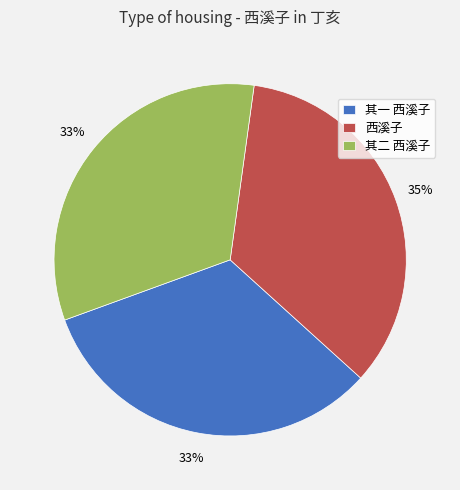

Do 其二 西溪子 and 西溪子 together represent more than half of the pie?

Yes